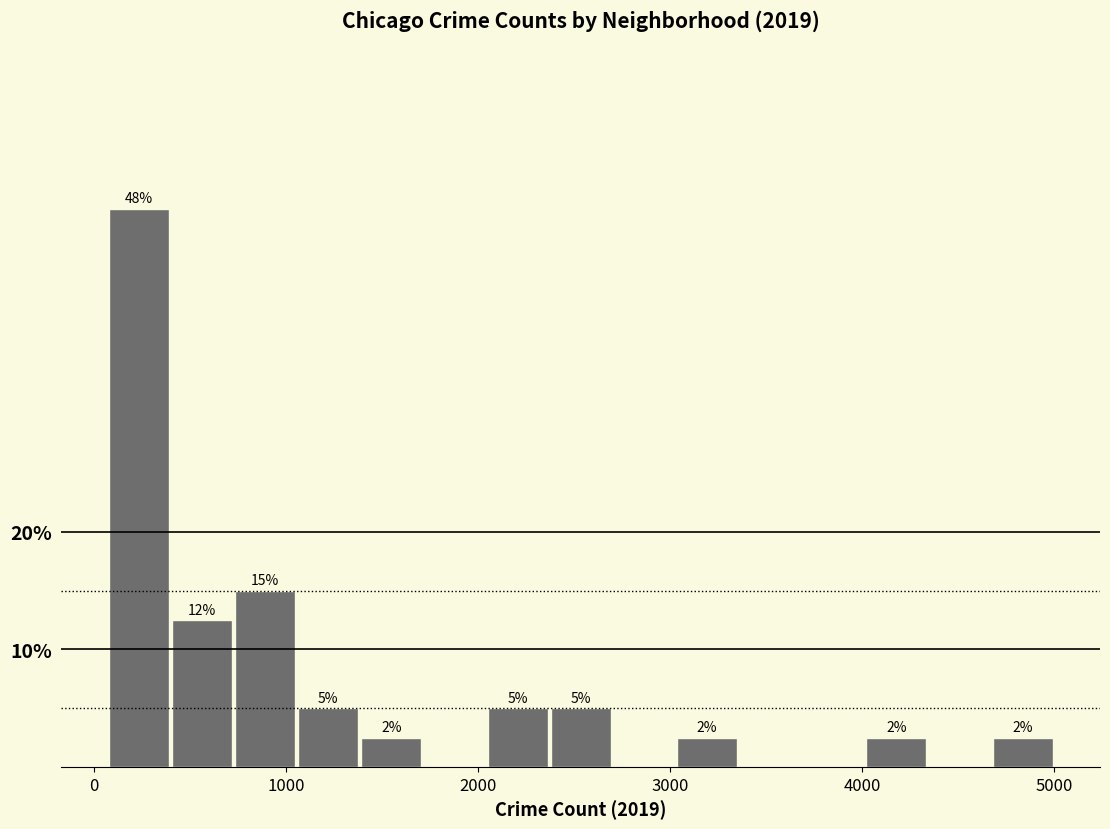

Around what value on the x-axis is the tallest bar? Give the approximate position of its centre, as read against the axis.

200